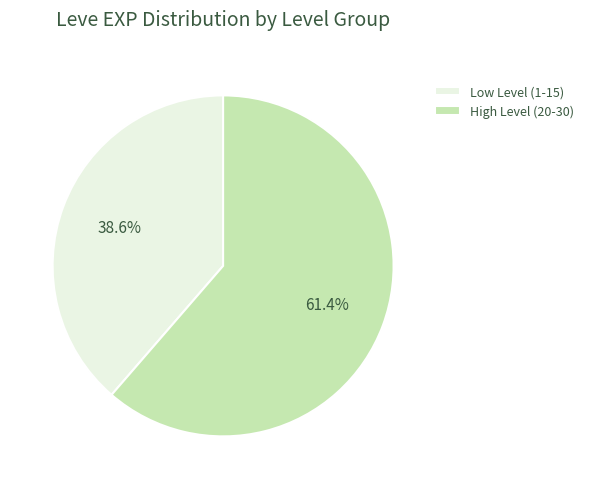

Rank the categories by value from highest to lowest.

High Level (20-30), Low Level (1-15)